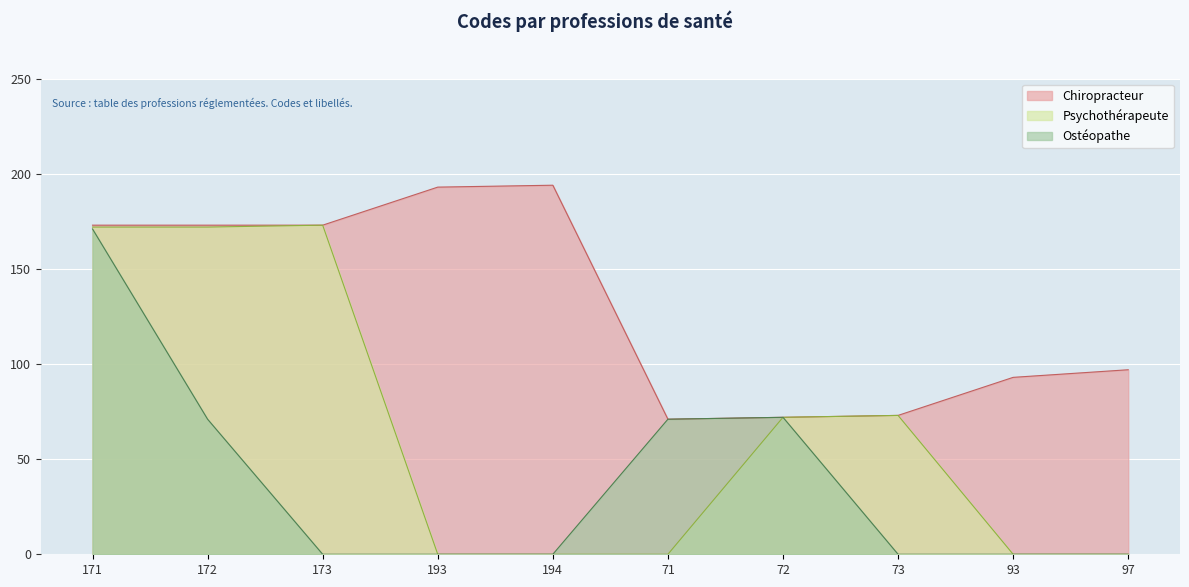

What is the sum of all Psychothérapeute values?

662